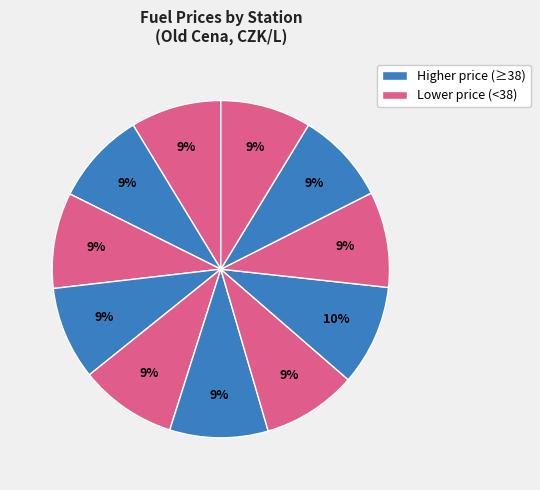

Count the number of slices in the pie.

11